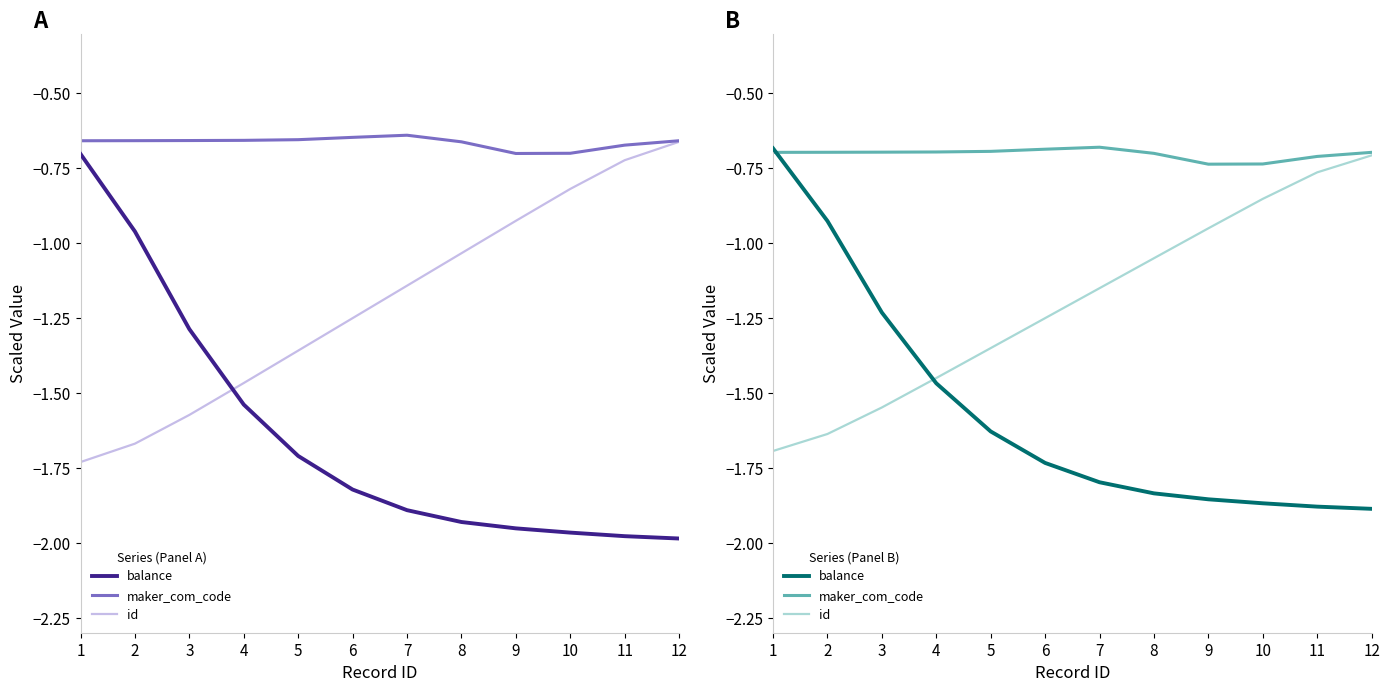

How many series are shown in this chart?

3